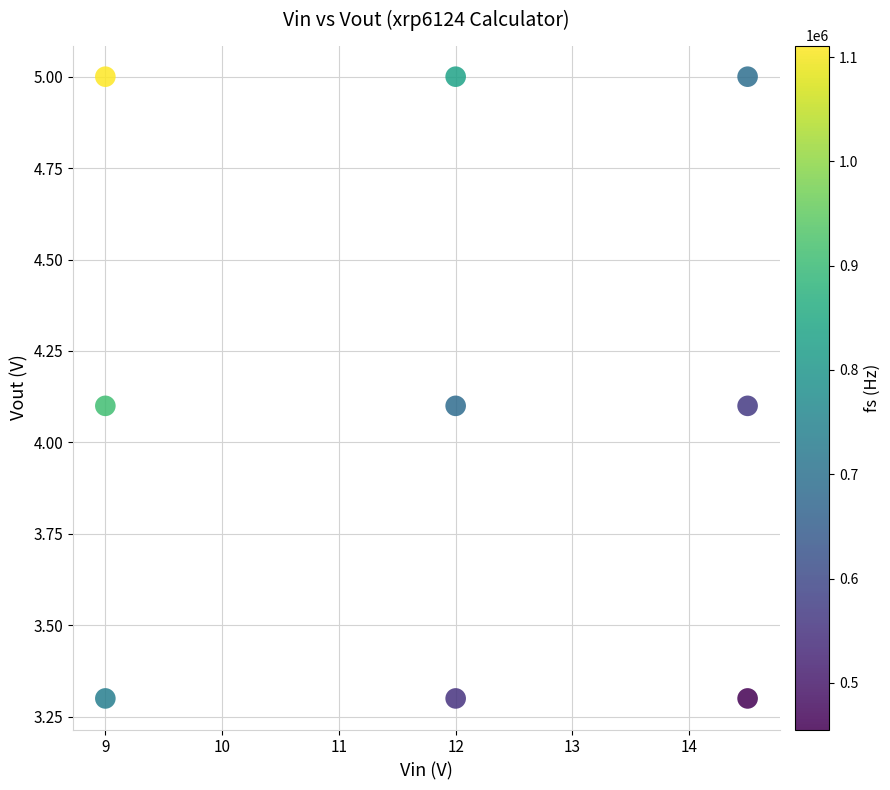

What is the range of X values (max minus min)?

5.5